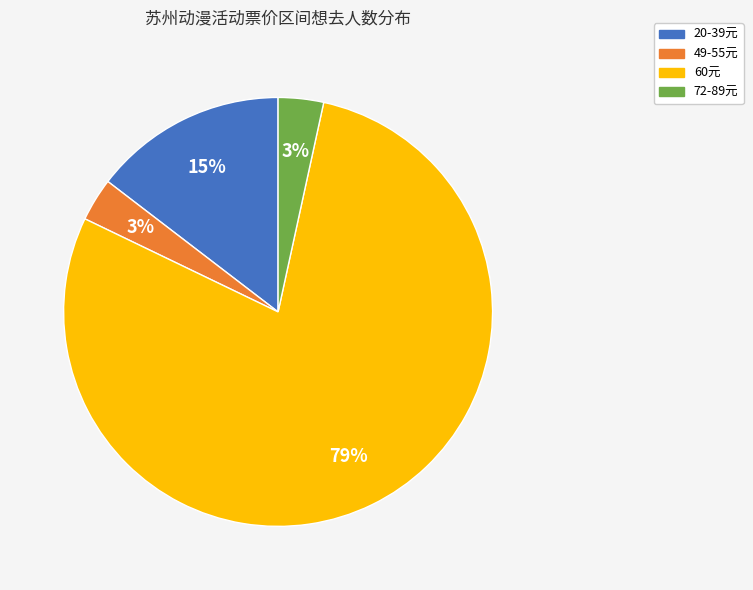

Is there any slice that represents more than half of the pie?

Yes